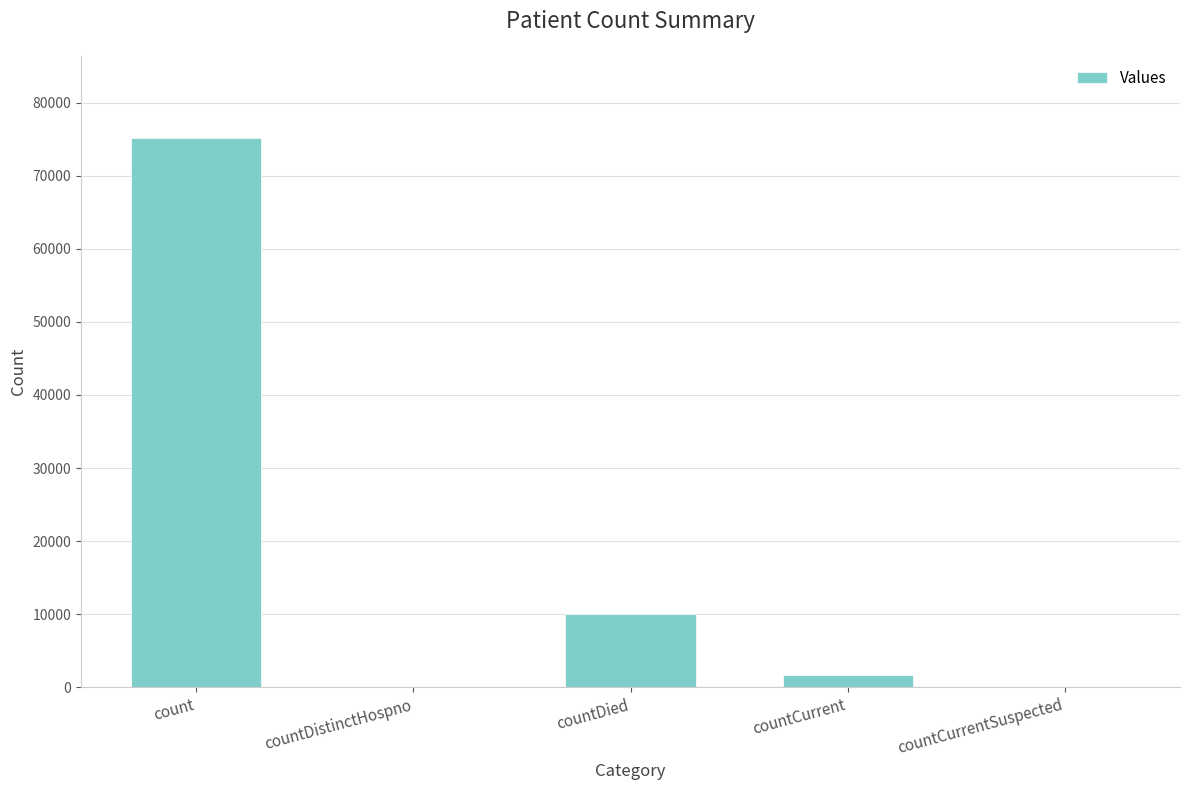

What is the sum of all values?

86838